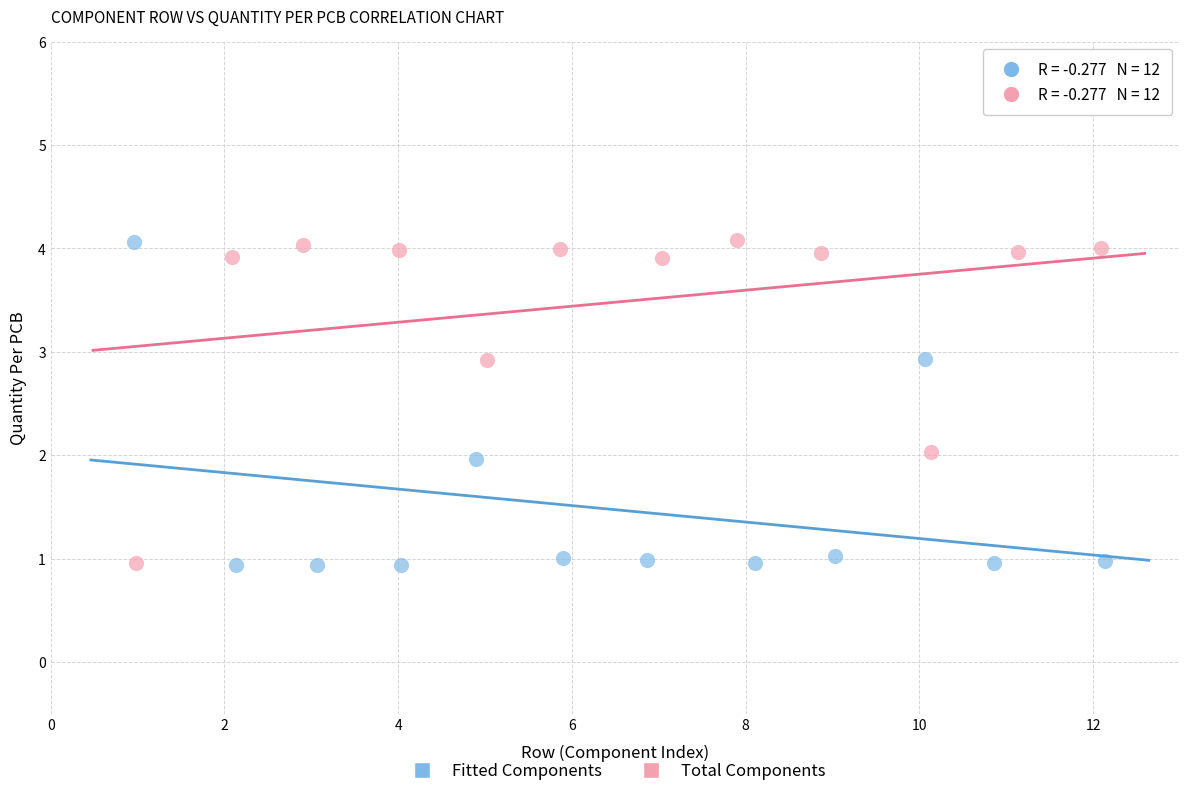

What are all the series names shown in the legend?

Fitted Components, Total Components